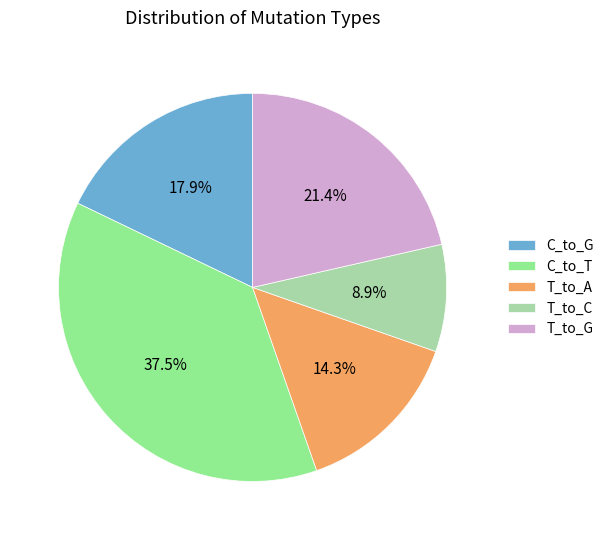

Combined, what portion of the pie is T_to_A and T_to_C?

23.2%